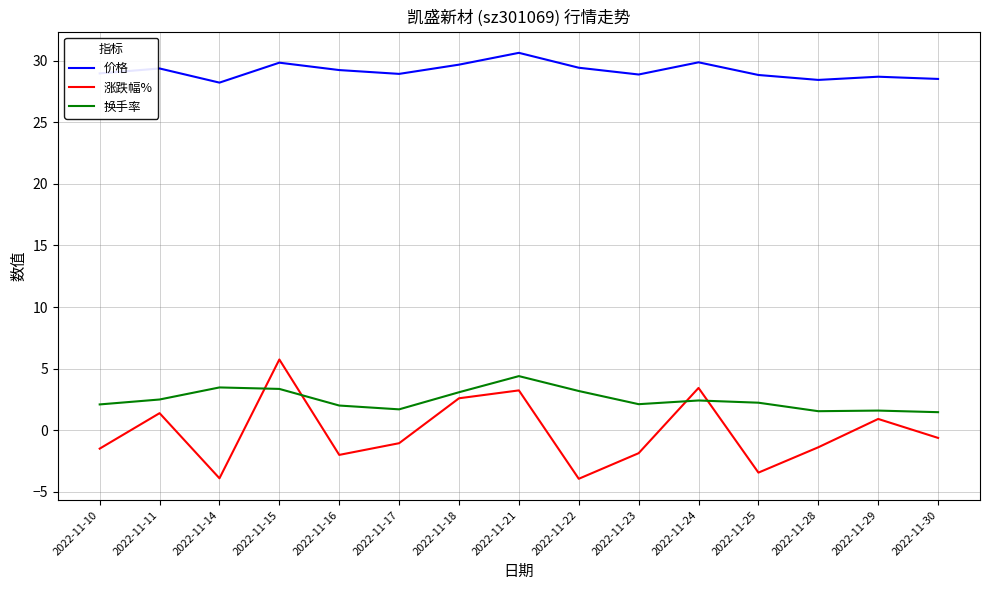

Which series changed the most between 2022-11-15 and 2022-11-23?

涨跌幅%